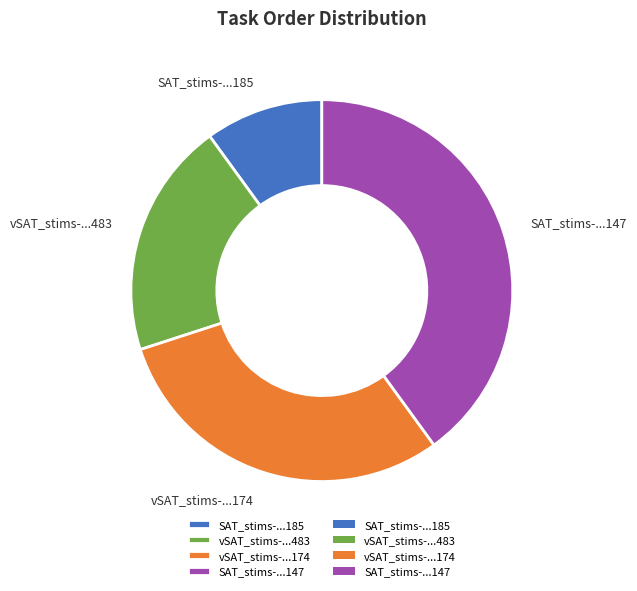

Approximately how many times larger is the value at SAT_stims-...147 compared to vSAT_stims-...174?

1.3